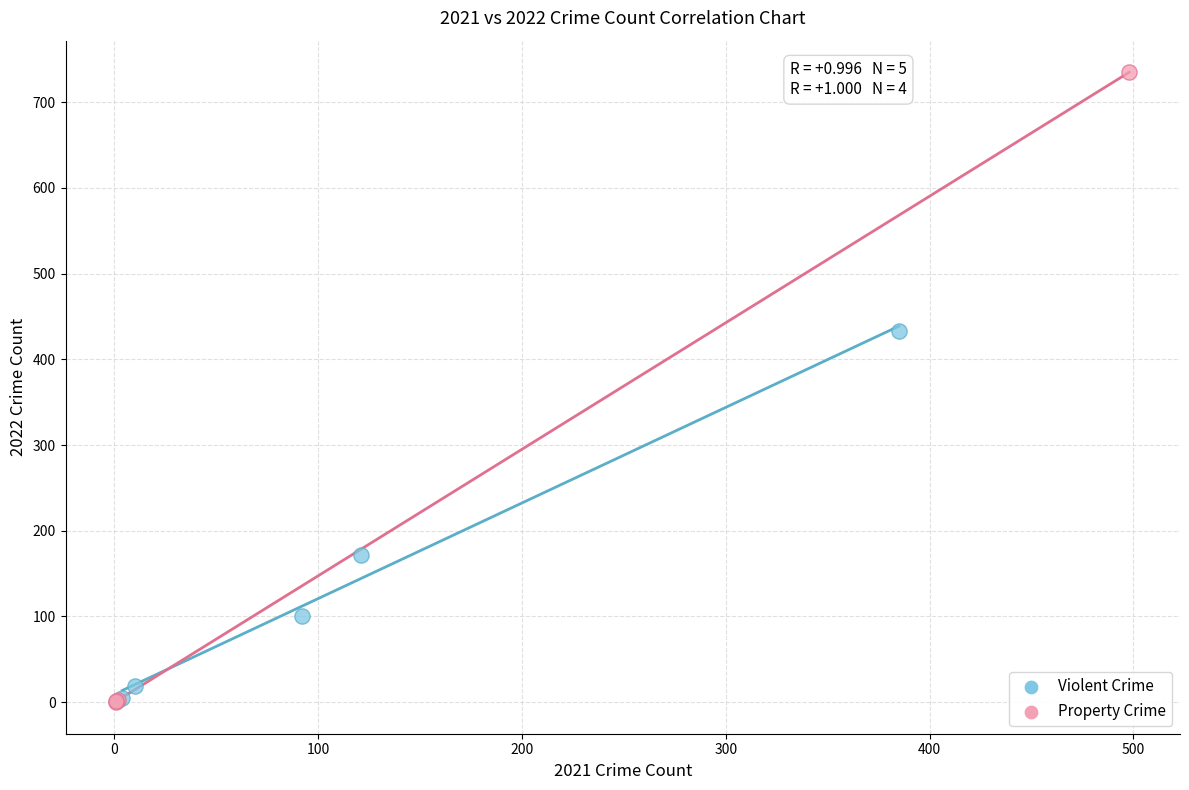

What are all the series names shown in the legend?

Violent Crime, Property Crime